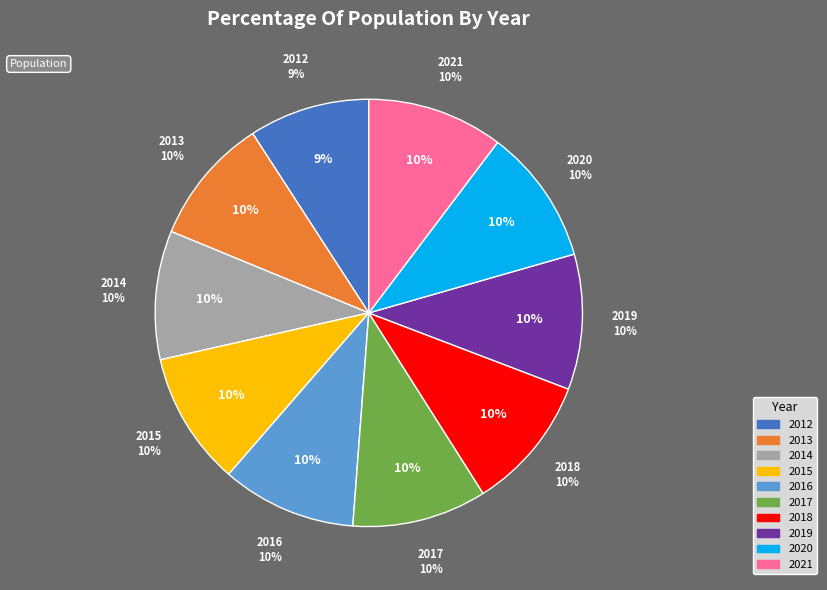

To the nearest percent, what percentage of the pie is 2017?

10%